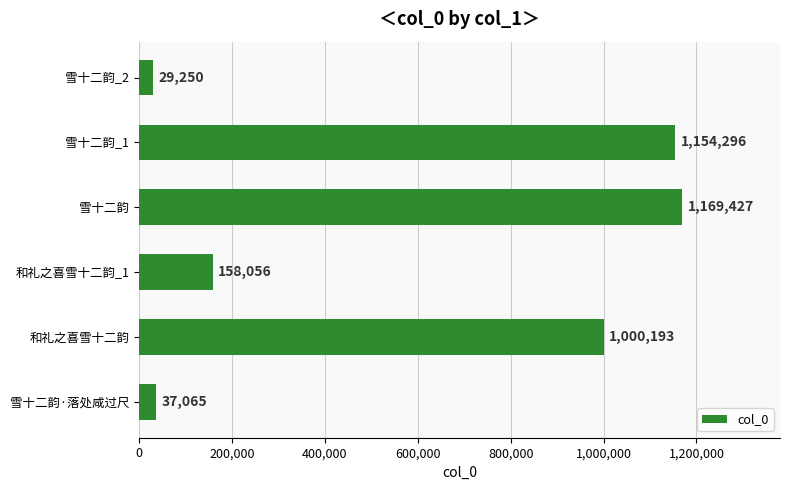

Where is the data nearest to the value 599338?

和礼之喜雪十二韵